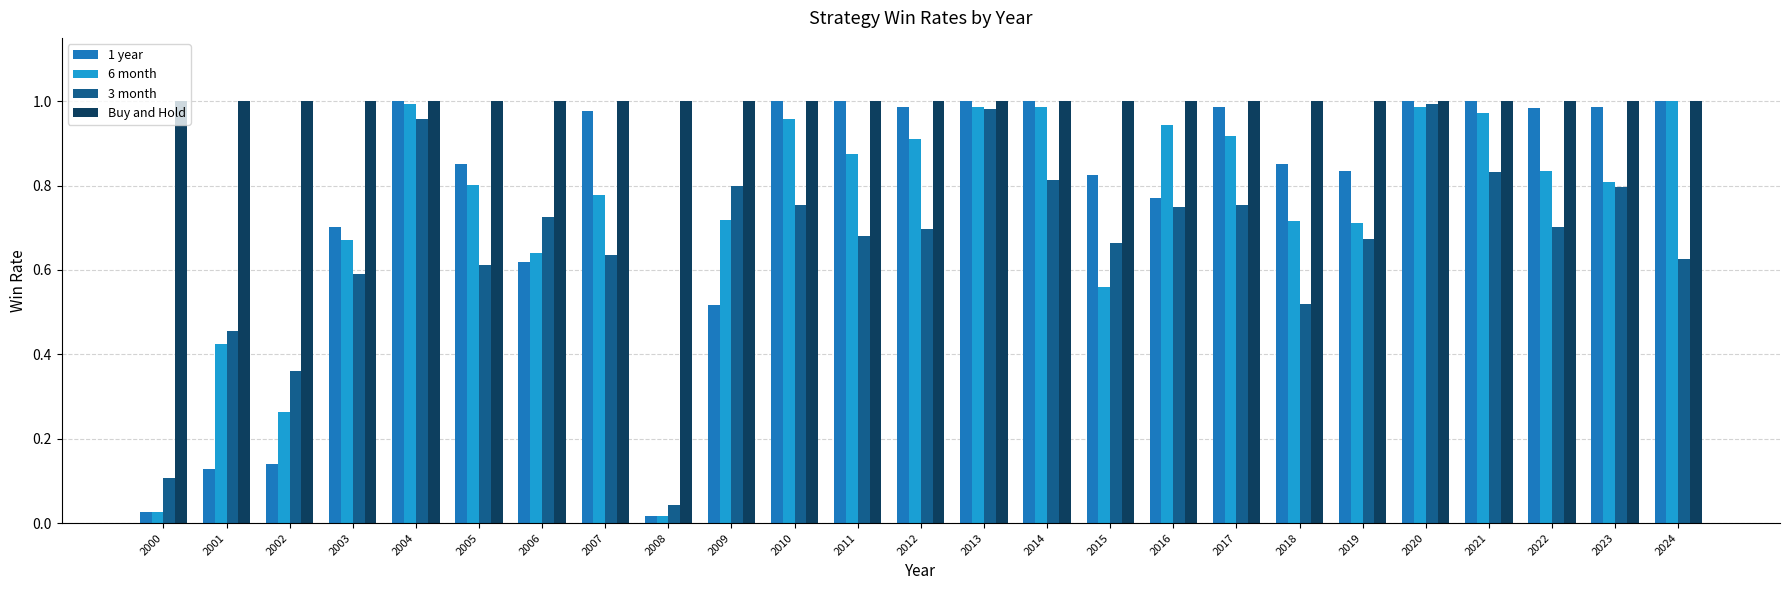

Which category has the lowest value in the 1 year series?

2008